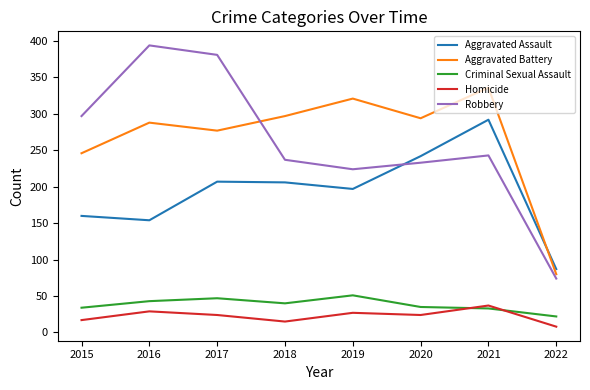

Which series has the largest range (max minus min)?

Robbery